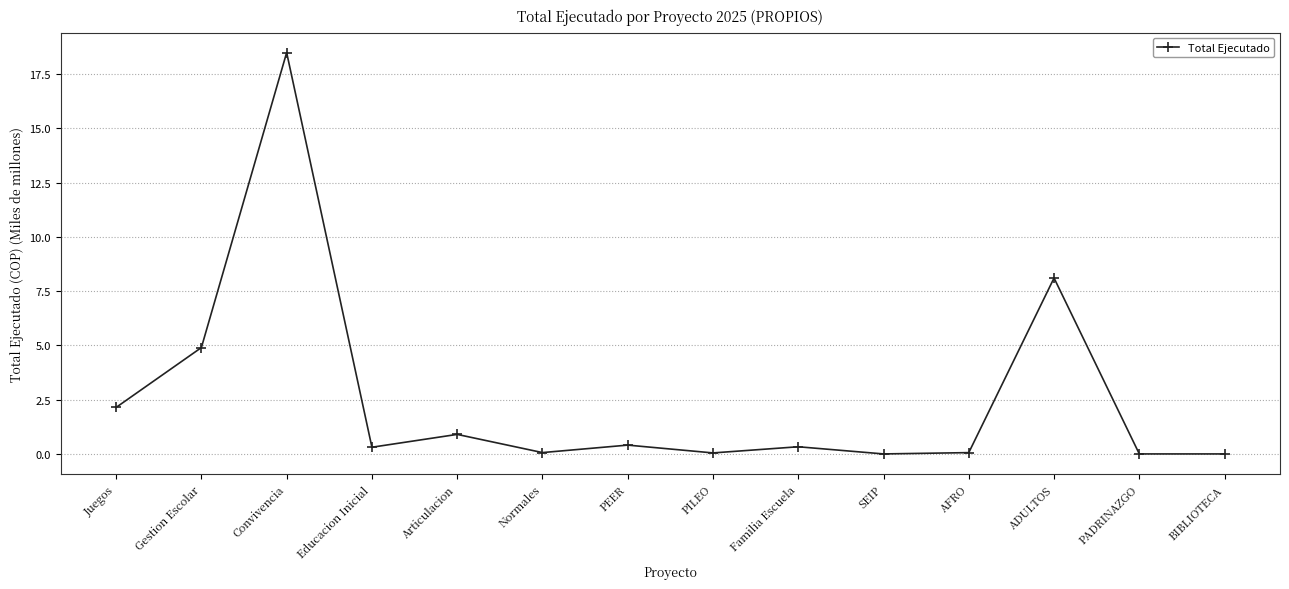

Which category has the highest value across all series?

Convivencia